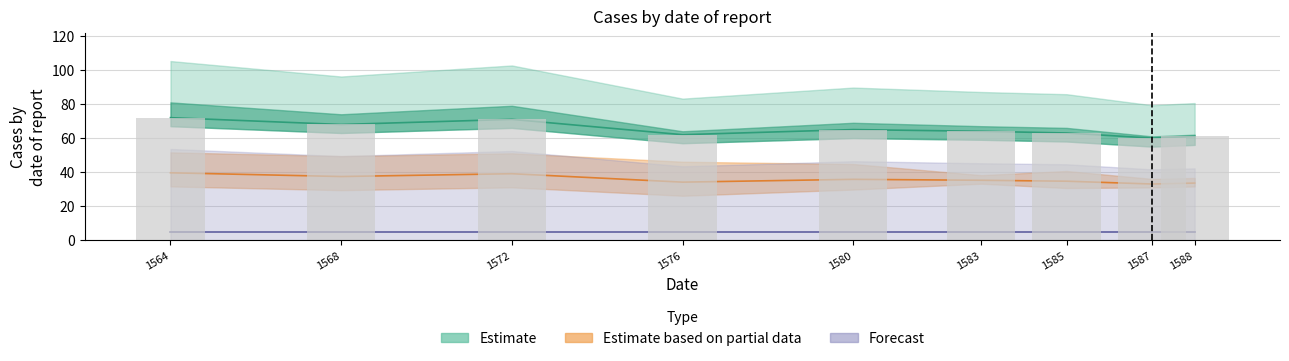

The chart shows a value of 65 at 1580. True or false?

True